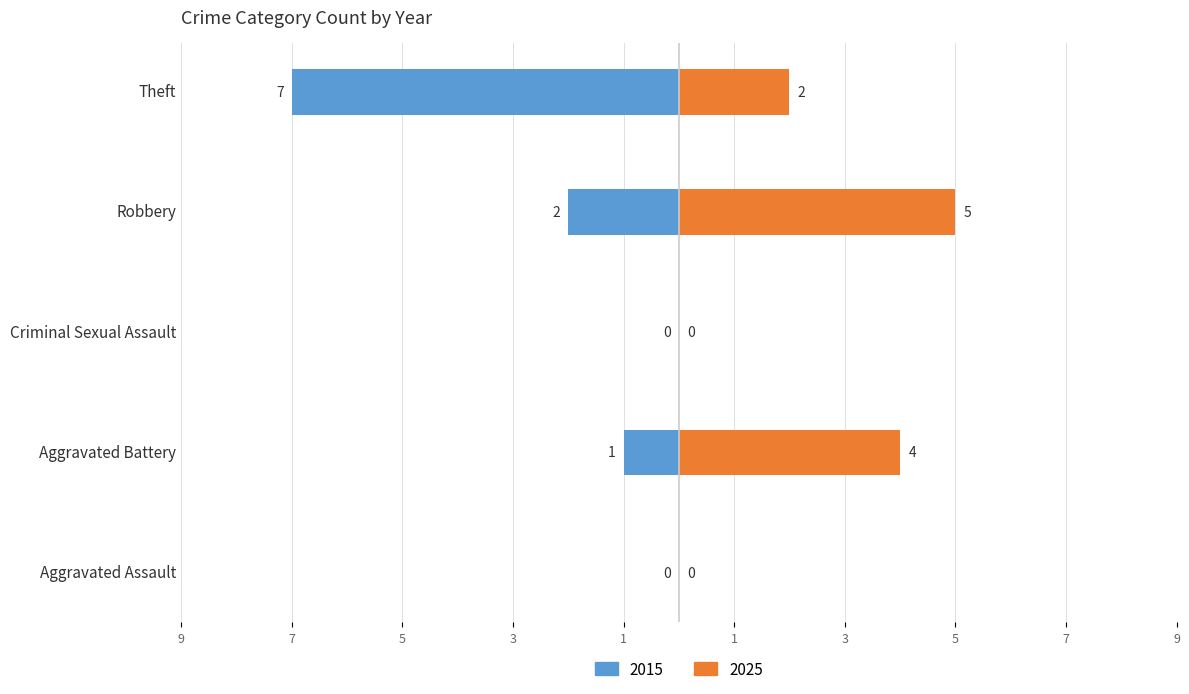

At which label does 2025 first exceed 2?

Aggravated Battery